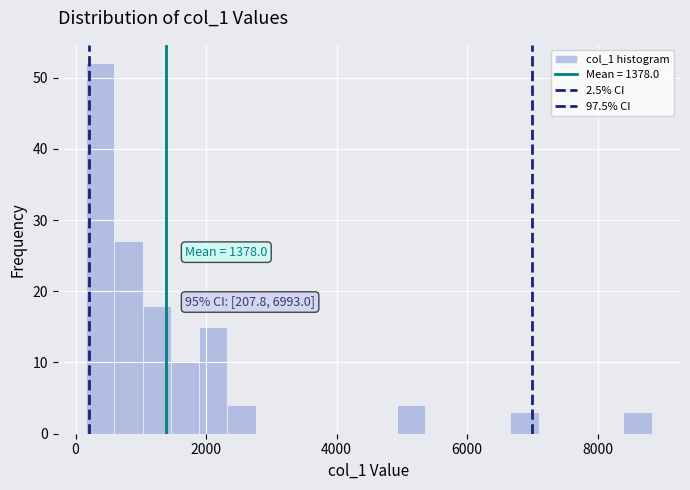

Around what value on the x-axis is the tallest bar? Give the approximate position of its centre, as read against the axis.

400